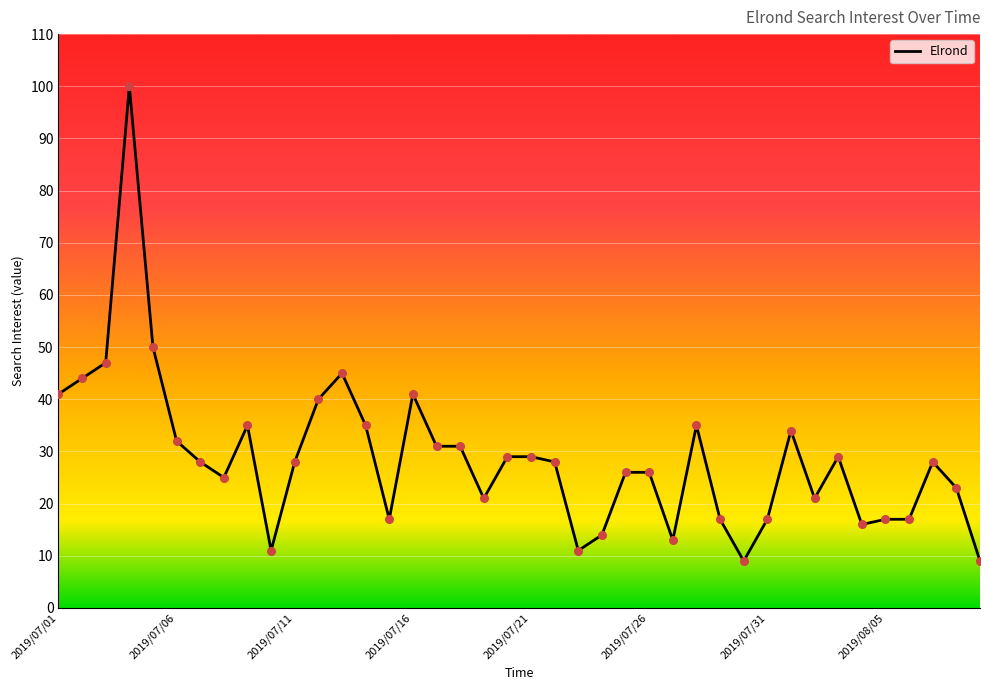

What is the change in value from 2019/07/02 to 2019/07/03?

+3